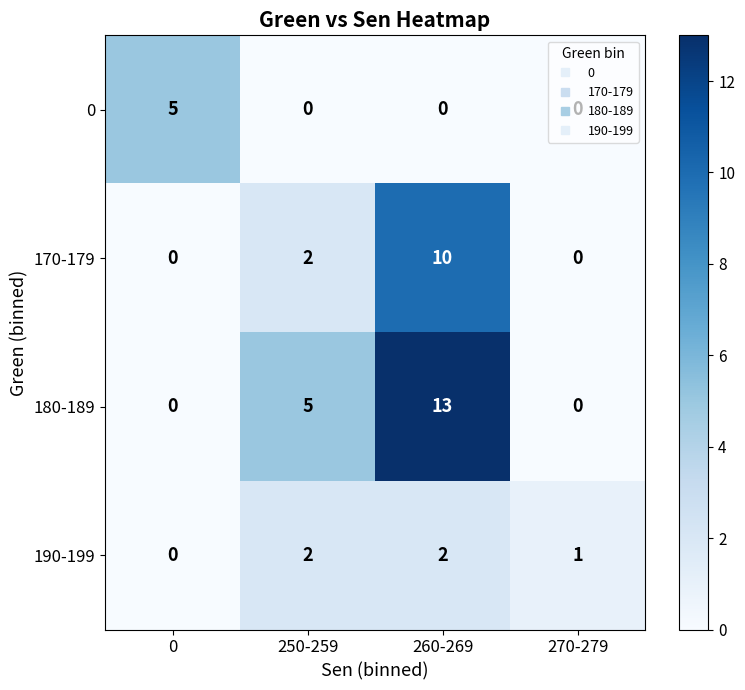

Is it true that 190-199 equals 0 at 0?

True